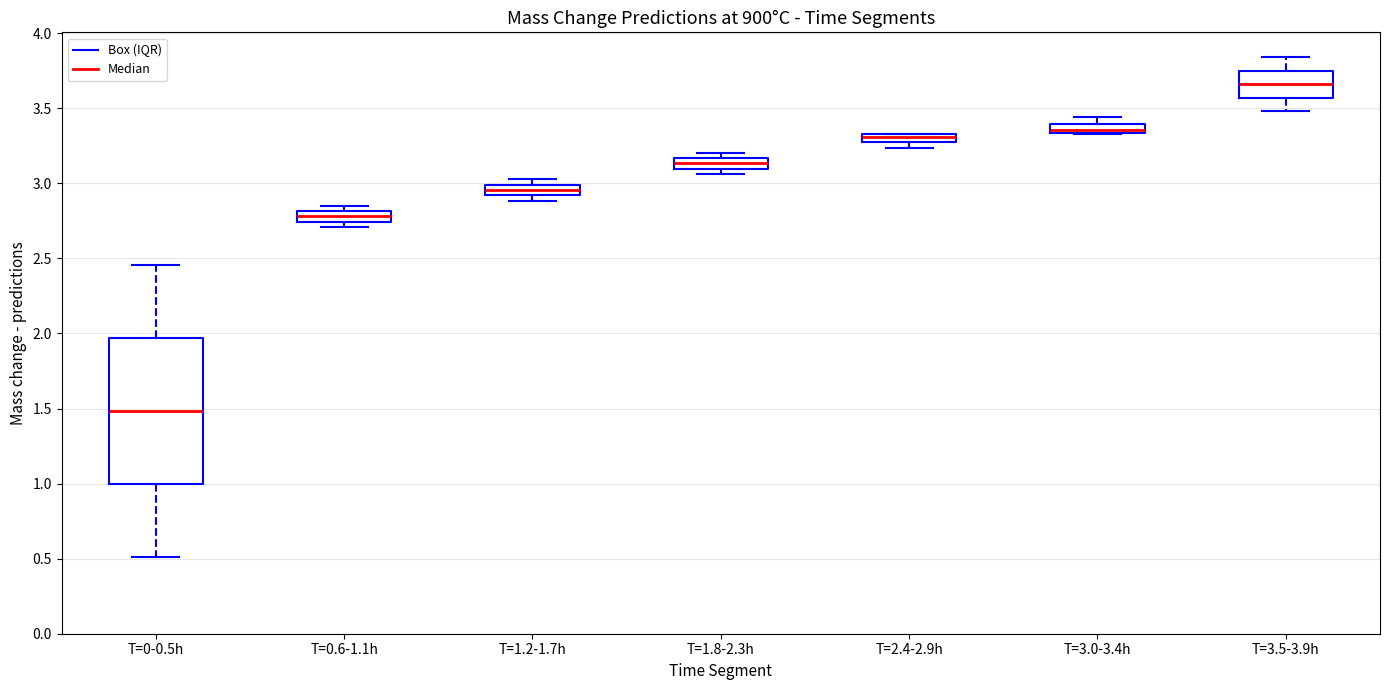

Comparing the boxes themselves (not the whiskers), which one is the tallest?

T=0-0.5h